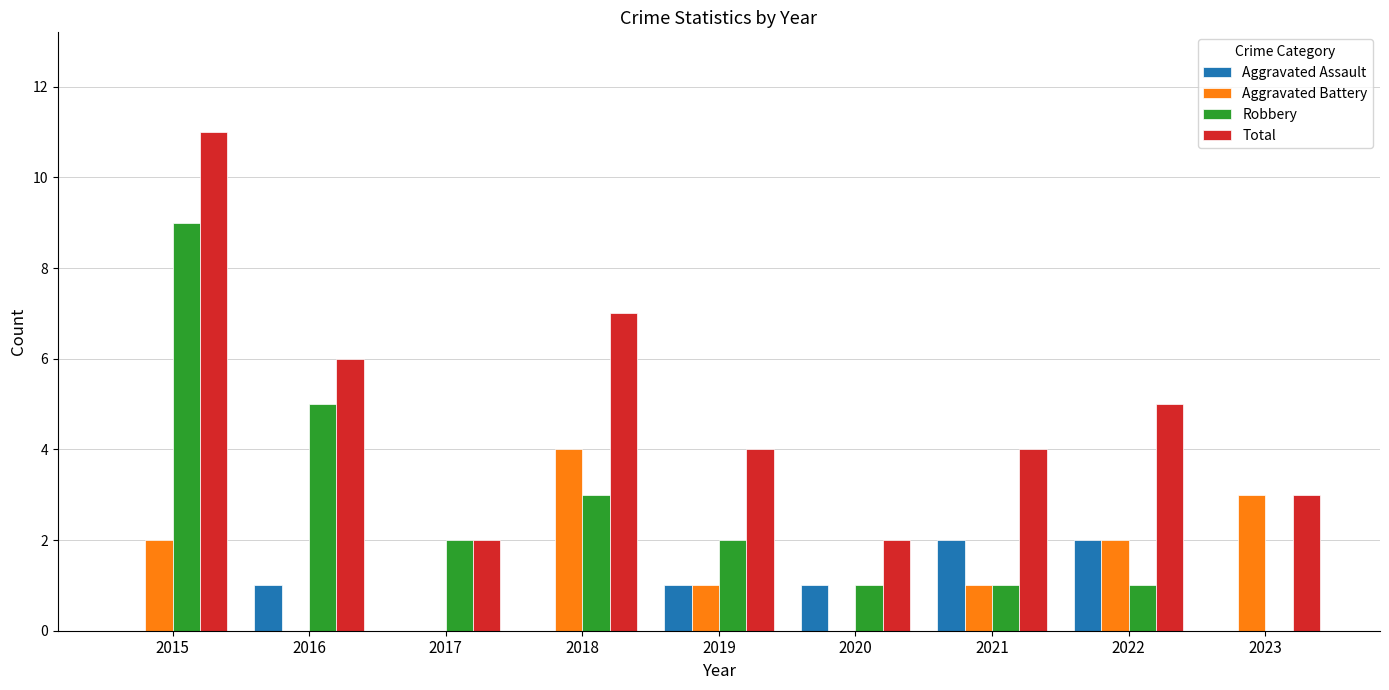

Which series changed the most between 2016 and 2022?

Robbery